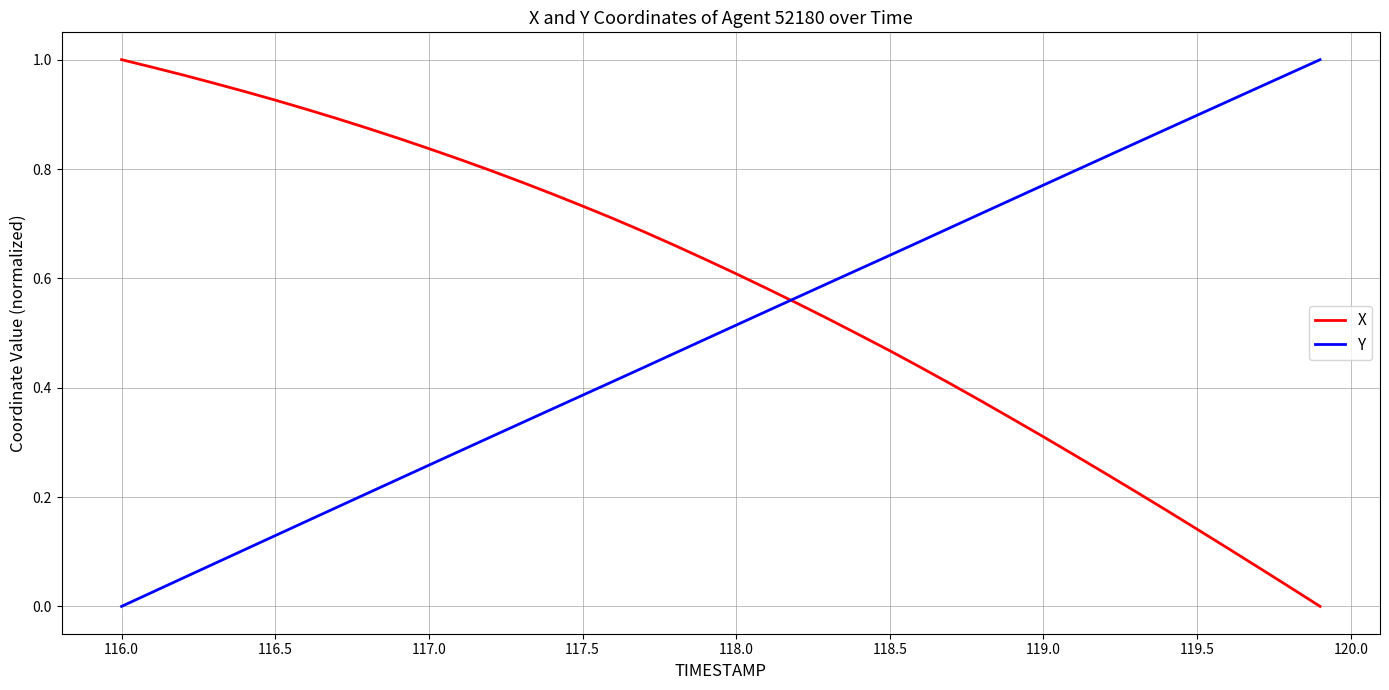

True or false: X and Y intersect in this chart.

True